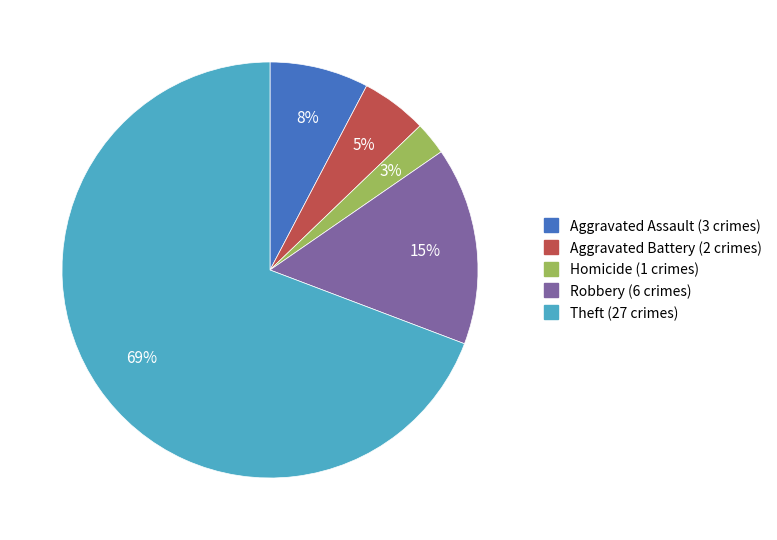

To the nearest percent, what is the average slice percentage?

20%